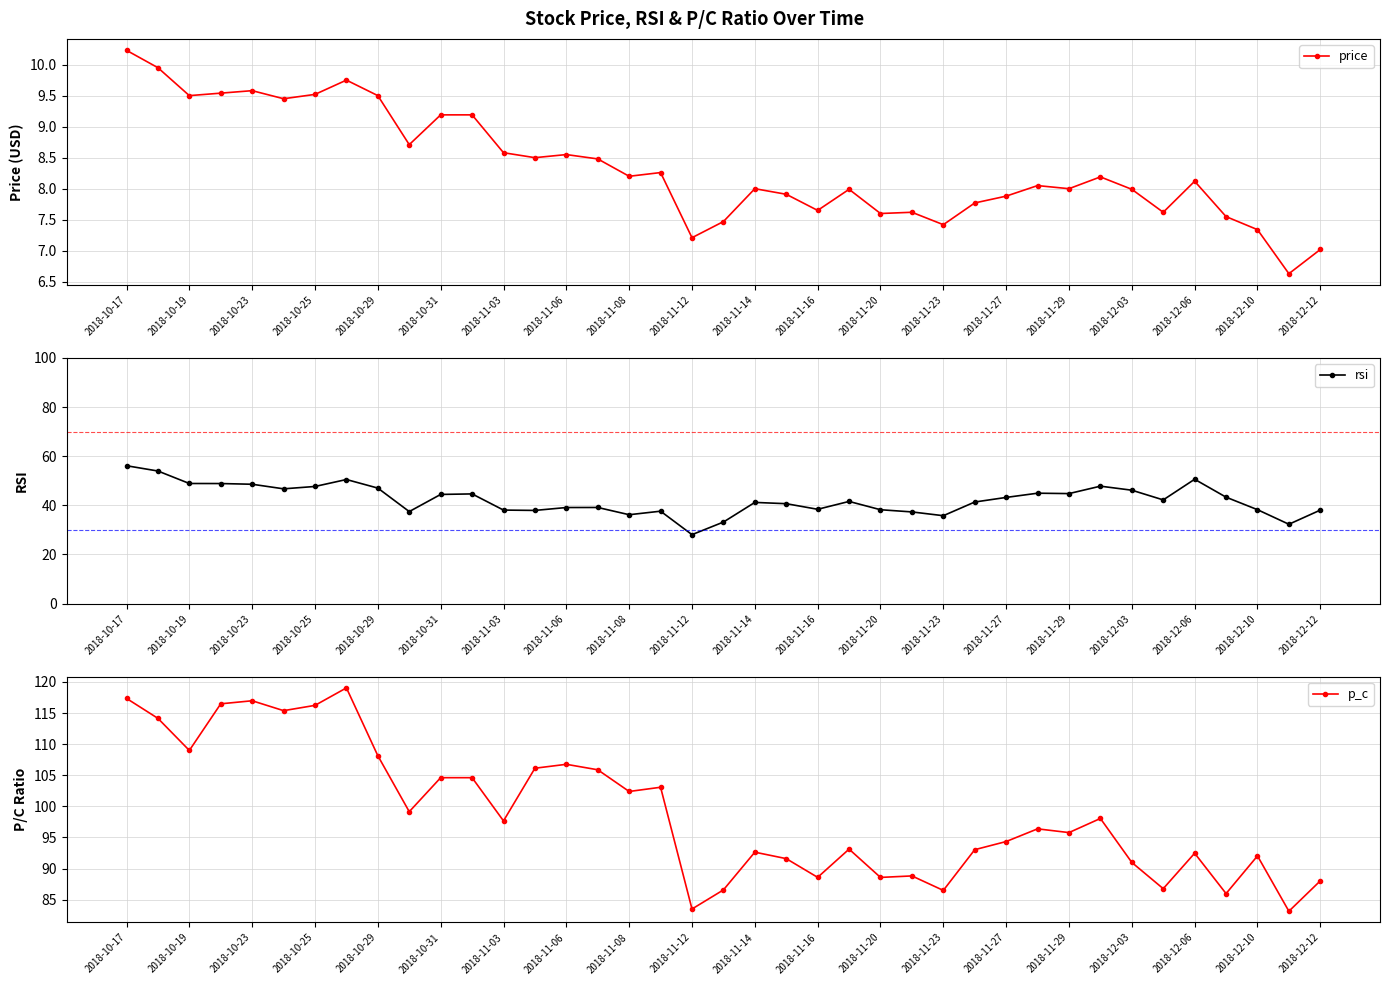

Count the number of categories in the chart.

39